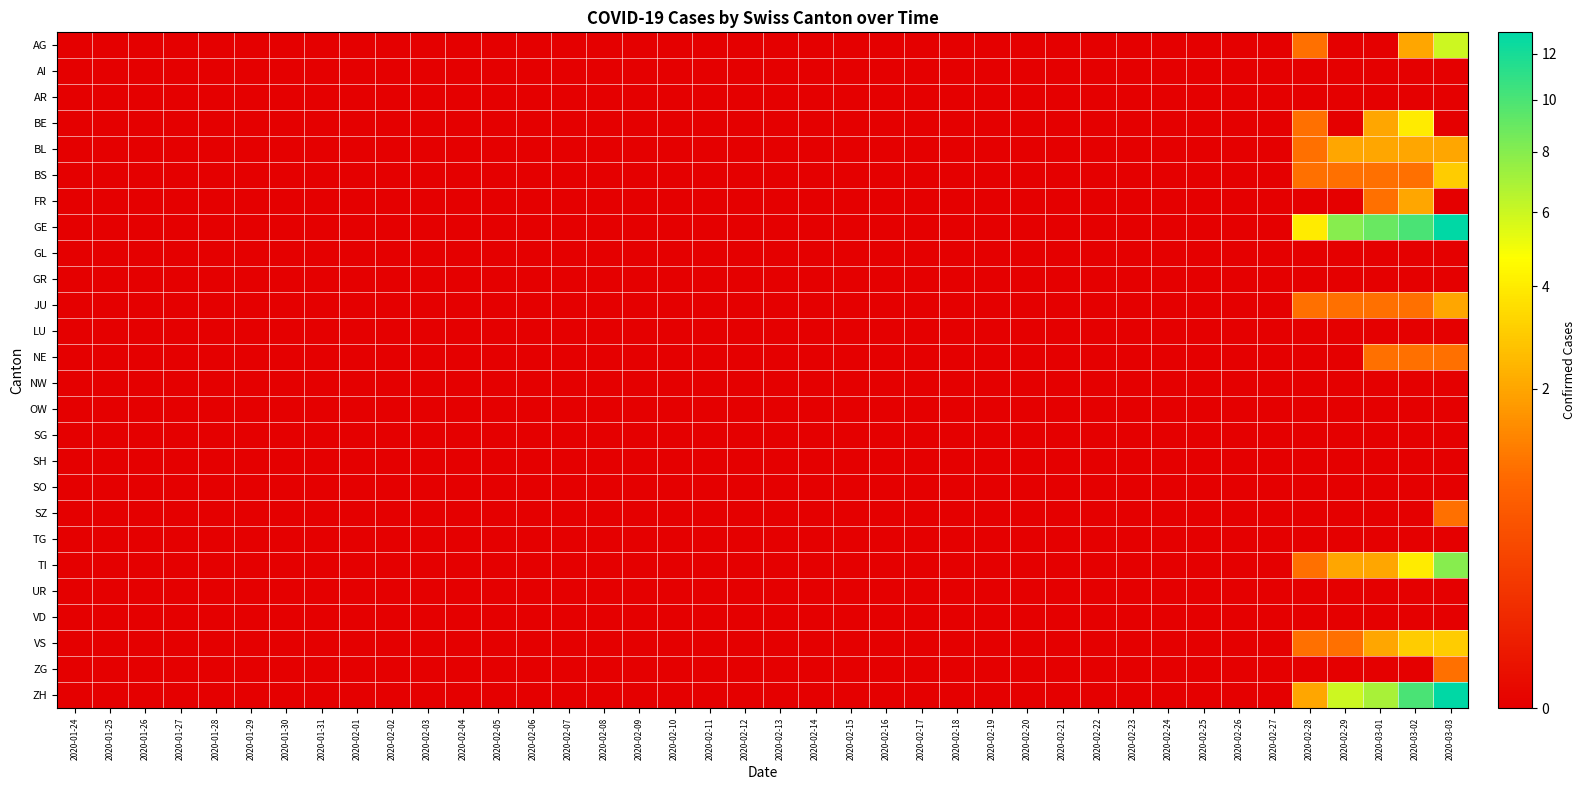

Reading right to left, what are all the values shown in this chart?

AG: 2020-03-03=6	2020-03-02=2	2020-03-01=0	2020-02-29=0	2020-02-28=1	2020-02-27=0	2020-02-26=0	2020-02-25=0	2020-02-24=0	2020-02-23=0	2020-02-22=0	2020-02-21=0	2020-02-20=0	2020-02-19=0	2020-02-18=0	2020-02-17=0	2020-02-16=0	2020-02-15=0	2020-02-14=0	2020-02-13=0	2020-02-12=0	2020-02-11=0	2020-02-10=0	2020-02-09=0	2020-02-08=0	2020-02-07=0	2020-02-06=0	2020-02-05=0	2020-02-04=0	2020-02-03=0	2020-02-02=0	2020-02-01=0	2020-01-31=0	2020-01-30=0	2020-01-29=0	2020-01-28=0	2020-01-27=0	2020-01-26=0	2020-01-25=0	2020-01-24=0
AI: 2020-03-03=0	2020-03-02=0	2020-03-01=0	2020-02-29=0	2020-02-28=0	2020-02-27=0	2020-02-26=0	2020-02-25=0	2020-02-24=0	2020-02-23=0	2020-02-22=0	2020-02-21=0	2020-02-20=0	2020-02-19=0	2020-02-18=0	2020-02-17=0	2020-02-16=0	2020-02-15=0	2020-02-14=0	2020-02-13=0	2020-02-12=0	2020-02-11=0	2020-02-10=0	2020-02-09=0	2020-02-08=0	2020-02-07=0	2020-02-06=0	2020-02-05=0	2020-02-04=0	2020-02-03=0	2020-02-02=0	2020-02-01=0	2020-01-31=0	2020-01-30=0	2020-01-29=0	2020-01-28=0	2020-01-27=0	2020-01-26=0	2020-01-25=0	2020-01-24=0
AR: 2020-03-03=0	2020-03-02=0	2020-03-01=0	2020-02-29=0	2020-02-28=0	2020-02-27=0	2020-02-26=0	2020-02-25=0	2020-02-24=0	2020-02-23=0	2020-02-22=0	2020-02-21=0	2020-02-20=0	2020-02-19=0	2020-02-18=0	2020-02-17=0	2020-02-16=0	2020-02-15=0	2020-02-14=0	2020-02-13=0	2020-02-12=0	2020-02-11=0	2020-02-10=0	2020-02-09=0	2020-02-08=0	2020-02-07=0	2020-02-06=0	2020-02-05=0	2020-02-04=0	2020-02-03=0	2020-02-02=0	2020-02-01=0	2020-01-31=0	2020-01-30=0	2020-01-29=0	2020-01-28=0	2020-01-27=0	2020-01-26=0	2020-01-25=0	2020-01-24=0
BE: 2020-03-03=0	2020-03-02=4	2020-03-01=2	2020-02-29=0	2020-02-28=1	2020-02-27=0	2020-02-26=0	2020-02-25=0	2020-02-24=0	2020-02-23=0	2020-02-22=0	2020-02-21=0	2020-02-20=0	2020-02-19=0	2020-02-18=0	2020-02-17=0	2020-02-16=0	2020-02-15=0	2020-02-14=0	2020-02-13=0	2020-02-12=0	2020-02-11=0	2020-02-10=0	2020-02-09=0	2020-02-08=0	2020-02-07=0	2020-02-06=0	2020-02-05=0	2020-02-04=0	2020-02-03=0	2020-02-02=0	2020-02-01=0	2020-01-31=0	2020-01-30=0	2020-01-29=0	2020-01-28=0	2020-01-27=0	2020-01-26=0	2020-01-25=0	2020-01-24=0
BL: 2020-03-03=2	2020-03-02=2	2020-03-01=2	2020-02-29=2	2020-02-28=1	2020-02-27=0	2020-02-26=0	2020-02-25=0	2020-02-24=0	2020-02-23=0	2020-02-22=0	2020-02-21=0	2020-02-20=0	2020-02-19=0	2020-02-18=0	2020-02-17=0	2020-02-16=0	2020-02-15=0	2020-02-14=0	2020-02-13=0	2020-02-12=0	2020-02-11=0	2020-02-10=0	2020-02-09=0	2020-02-08=0	2020-02-07=0	2020-02-06=0	2020-02-05=0	2020-02-04=0	2020-02-03=0	2020-02-02=0	2020-02-01=0	2020-01-31=0	2020-01-30=0	2020-01-29=0	2020-01-28=0	2020-01-27=0	2020-01-26=0	2020-01-25=0	2020-01-24=0
BS: 2020-03-03=3	2020-03-02=1	2020-03-01=1	2020-02-29=1	2020-02-28=1	2020-02-27=0	2020-02-26=0	2020-02-25=0	2020-02-24=0	2020-02-23=0	2020-02-22=0	2020-02-21=0	2020-02-20=0	2020-02-19=0	2020-02-18=0	2020-02-17=0	2020-02-16=0	2020-02-15=0	2020-02-14=0	2020-02-13=0	2020-02-12=0	2020-02-11=0	2020-02-10=0	2020-02-09=0	2020-02-08=0	2020-02-07=0	2020-02-06=0	2020-02-05=0	2020-02-04=0	2020-02-03=0	2020-02-02=0	2020-02-01=0	2020-01-31=0	2020-01-30=0	2020-01-29=0	2020-01-28=0	2020-01-27=0	2020-01-26=0	2020-01-25=0	2020-01-24=0
FR: 2020-03-03=0	2020-03-02=2	2020-03-01=1	2020-02-29=0	2020-02-28=0	2020-02-27=0	2020-02-26=0	2020-02-25=0	2020-02-24=0	2020-02-23=0	2020-02-22=0	2020-02-21=0	2020-02-20=0	2020-02-19=0	2020-02-18=0	2020-02-17=0	2020-02-16=0	2020-02-15=0	2020-02-14=0	2020-02-13=0	2020-02-12=0	2020-02-11=0	2020-02-10=0	2020-02-09=0	2020-02-08=0	2020-02-07=0	2020-02-06=0	2020-02-05=0	2020-02-04=0	2020-02-03=0	2020-02-02=0	2020-02-01=0	2020-01-31=0	2020-01-30=0	2020-01-29=0	2020-01-28=0	2020-01-27=0	2020-01-26=0	2020-01-25=0	2020-01-24=0
GE: 2020-03-03=13	2020-03-02=10	2020-03-01=9	2020-02-29=8	2020-02-28=4	2020-02-27=0	2020-02-26=0	2020-02-25=0	2020-02-24=0	2020-02-23=0	2020-02-22=0	2020-02-21=0	2020-02-20=0	2020-02-19=0	2020-02-18=0	2020-02-17=0	2020-02-16=0	2020-02-15=0	2020-02-14=0	2020-02-13=0	2020-02-12=0	2020-02-11=0	2020-02-10=0	2020-02-09=0	2020-02-08=0	2020-02-07=0	2020-02-06=0	2020-02-05=0	2020-02-04=0	2020-02-03=0	2020-02-02=0	2020-02-01=0	2020-01-31=0	2020-01-30=0	2020-01-29=0	2020-01-28=0	2020-01-27=0	2020-01-26=0	2020-01-25=0	2020-01-24=0
GL: 2020-03-03=0	2020-03-02=0	2020-03-01=0	2020-02-29=0	2020-02-28=0	2020-02-27=0	2020-02-26=0	2020-02-25=0	2020-02-24=0	2020-02-23=0	2020-02-22=0	2020-02-21=0	2020-02-20=0	2020-02-19=0	2020-02-18=0	2020-02-17=0	2020-02-16=0	2020-02-15=0	2020-02-14=0	2020-02-13=0	2020-02-12=0	2020-02-11=0	2020-02-10=0	2020-02-09=0	2020-02-08=0	2020-02-07=0	2020-02-06=0	2020-02-05=0	2020-02-04=0	2020-02-03=0	2020-02-02=0	2020-02-01=0	2020-01-31=0	2020-01-30=0	2020-01-29=0	2020-01-28=0	2020-01-27=0	2020-01-26=0	2020-01-25=0	2020-01-24=0
GR: 2020-03-03=0	2020-03-02=0	2020-03-01=0	2020-02-29=0	2020-02-28=0	2020-02-27=0	2020-02-26=0	2020-02-25=0	2020-02-24=0	2020-02-23=0	2020-02-22=0	2020-02-21=0	2020-02-20=0	2020-02-19=0	2020-02-18=0	2020-02-17=0	2020-02-16=0	2020-02-15=0	2020-02-14=0	2020-02-13=0	2020-02-12=0	2020-02-11=0	2020-02-10=0	2020-02-09=0	2020-02-08=0	2020-02-07=0	2020-02-06=0	2020-02-05=0	2020-02-04=0	2020-02-03=0	2020-02-02=0	2020-02-01=0	2020-01-31=0	2020-01-30=0	2020-01-29=0	2020-01-28=0	2020-01-27=0	2020-01-26=0	2020-01-25=0	2020-01-24=0
JU: 2020-03-03=2	2020-03-02=1	2020-03-01=1	2020-02-29=1	2020-02-28=1	2020-02-27=0	2020-02-26=0	2020-02-25=0	2020-02-24=0	2020-02-23=0	2020-02-22=0	2020-02-21=0	2020-02-20=0	2020-02-19=0	2020-02-18=0	2020-02-17=0	2020-02-16=0	2020-02-15=0	2020-02-14=0	2020-02-13=0	2020-02-12=0	2020-02-11=0	2020-02-10=0	2020-02-09=0	2020-02-08=0	2020-02-07=0	2020-02-06=0	2020-02-05=0	2020-02-04=0	2020-02-03=0	2020-02-02=0	2020-02-01=0	2020-01-31=0	2020-01-30=0	2020-01-29=0	2020-01-28=0	2020-01-27=0	2020-01-26=0	2020-01-25=0	2020-01-24=0
LU: 2020-03-03=0	2020-03-02=0	2020-03-01=0	2020-02-29=0	2020-02-28=0	2020-02-27=0	2020-02-26=0	2020-02-25=0	2020-02-24=0	2020-02-23=0	2020-02-22=0	2020-02-21=0	2020-02-20=0	2020-02-19=0	2020-02-18=0	2020-02-17=0	2020-02-16=0	2020-02-15=0	2020-02-14=0	2020-02-13=0	2020-02-12=0	2020-02-11=0	2020-02-10=0	2020-02-09=0	2020-02-08=0	2020-02-07=0	2020-02-06=0	2020-02-05=0	2020-02-04=0	2020-02-03=0	2020-02-02=0	2020-02-01=0	2020-01-31=0	2020-01-30=0	2020-01-29=0	2020-01-28=0	2020-01-27=0	2020-01-26=0	2020-01-25=0	2020-01-24=0
NE: 2020-03-03=1	2020-03-02=1	2020-03-01=1	2020-02-29=0	2020-02-28=0	2020-02-27=0	2020-02-26=0	2020-02-25=0	2020-02-24=0	2020-02-23=0	2020-02-22=0	2020-02-21=0	2020-02-20=0	2020-02-19=0	2020-02-18=0	2020-02-17=0	2020-02-16=0	2020-02-15=0	2020-02-14=0	2020-02-13=0	2020-02-12=0	2020-02-11=0	2020-02-10=0	2020-02-09=0	2020-02-08=0	2020-02-07=0	2020-02-06=0	2020-02-05=0	2020-02-04=0	2020-02-03=0	2020-02-02=0	2020-02-01=0	2020-01-31=0	2020-01-30=0	2020-01-29=0	2020-01-28=0	2020-01-27=0	2020-01-26=0	2020-01-25=0	2020-01-24=0
NW: 2020-03-03=0	2020-03-02=0	2020-03-01=0	2020-02-29=0	2020-02-28=0	2020-02-27=0	2020-02-26=0	2020-02-25=0	2020-02-24=0	2020-02-23=0	2020-02-22=0	2020-02-21=0	2020-02-20=0	2020-02-19=0	2020-02-18=0	2020-02-17=0	2020-02-16=0	2020-02-15=0	2020-02-14=0	2020-02-13=0	2020-02-12=0	2020-02-11=0	2020-02-10=0	2020-02-09=0	2020-02-08=0	2020-02-07=0	2020-02-06=0	2020-02-05=0	2020-02-04=0	2020-02-03=0	2020-02-02=0	2020-02-01=0	2020-01-31=0	2020-01-30=0	2020-01-29=0	2020-01-28=0	2020-01-27=0	2020-01-26=0	2020-01-25=0	2020-01-24=0
OW: 2020-03-03=0	2020-03-02=0	2020-03-01=0	2020-02-29=0	2020-02-28=0	2020-02-27=0	2020-02-26=0	2020-02-25=0	2020-02-24=0	2020-02-23=0	2020-02-22=0	2020-02-21=0	2020-02-20=0	2020-02-19=0	2020-02-18=0	2020-02-17=0	2020-02-16=0	2020-02-15=0	2020-02-14=0	2020-02-13=0	2020-02-12=0	2020-02-11=0	2020-02-10=0	2020-02-09=0	2020-02-08=0	2020-02-07=0	2020-02-06=0	2020-02-05=0	2020-02-04=0	2020-02-03=0	2020-02-02=0	2020-02-01=0	2020-01-31=0	2020-01-30=0	2020-01-29=0	2020-01-28=0	2020-01-27=0	2020-01-26=0	2020-01-25=0	2020-01-24=0
SG: 2020-03-03=0	2020-03-02=0	2020-03-01=0	2020-02-29=0	2020-02-28=0	2020-02-27=0	2020-02-26=0	2020-02-25=0	2020-02-24=0	2020-02-23=0	2020-02-22=0	2020-02-21=0	2020-02-20=0	2020-02-19=0	2020-02-18=0	2020-02-17=0	2020-02-16=0	2020-02-15=0	2020-02-14=0	2020-02-13=0	2020-02-12=0	2020-02-11=0	2020-02-10=0	2020-02-09=0	2020-02-08=0	2020-02-07=0	2020-02-06=0	2020-02-05=0	2020-02-04=0	2020-02-03=0	2020-02-02=0	2020-02-01=0	2020-01-31=0	2020-01-30=0	2020-01-29=0	2020-01-28=0	2020-01-27=0	2020-01-26=0	2020-01-25=0	2020-01-24=0
SH: 2020-03-03=0	2020-03-02=0	2020-03-01=0	2020-02-29=0	2020-02-28=0	2020-02-27=0	2020-02-26=0	2020-02-25=0	2020-02-24=0	2020-02-23=0	2020-02-22=0	2020-02-21=0	2020-02-20=0	2020-02-19=0	2020-02-18=0	2020-02-17=0	2020-02-16=0	2020-02-15=0	2020-02-14=0	2020-02-13=0	2020-02-12=0	2020-02-11=0	2020-02-10=0	2020-02-09=0	2020-02-08=0	2020-02-07=0	2020-02-06=0	2020-02-05=0	2020-02-04=0	2020-02-03=0	2020-02-02=0	2020-02-01=0	2020-01-31=0	2020-01-30=0	2020-01-29=0	2020-01-28=0	2020-01-27=0	2020-01-26=0	2020-01-25=0	2020-01-24=0
SO: 2020-03-03=0	2020-03-02=0	2020-03-01=0	2020-02-29=0	2020-02-28=0	2020-02-27=0	2020-02-26=0	2020-02-25=0	2020-02-24=0	2020-02-23=0	2020-02-22=0	2020-02-21=0	2020-02-20=0	2020-02-19=0	2020-02-18=0	2020-02-17=0	2020-02-16=0	2020-02-15=0	2020-02-14=0	2020-02-13=0	2020-02-12=0	2020-02-11=0	2020-02-10=0	2020-02-09=0	2020-02-08=0	2020-02-07=0	2020-02-06=0	2020-02-05=0	2020-02-04=0	2020-02-03=0	2020-02-02=0	2020-02-01=0	2020-01-31=0	2020-01-30=0	2020-01-29=0	2020-01-28=0	2020-01-27=0	2020-01-26=0	2020-01-25=0	2020-01-24=0
SZ: 2020-03-03=1	2020-03-02=0	2020-03-01=0	2020-02-29=0	2020-02-28=0	2020-02-27=0	2020-02-26=0	2020-02-25=0	2020-02-24=0	2020-02-23=0	2020-02-22=0	2020-02-21=0	2020-02-20=0	2020-02-19=0	2020-02-18=0	2020-02-17=0	2020-02-16=0	2020-02-15=0	2020-02-14=0	2020-02-13=0	2020-02-12=0	2020-02-11=0	2020-02-10=0	2020-02-09=0	2020-02-08=0	2020-02-07=0	2020-02-06=0	2020-02-05=0	2020-02-04=0	2020-02-03=0	2020-02-02=0	2020-02-01=0	2020-01-31=0	2020-01-30=0	2020-01-29=0	2020-01-28=0	2020-01-27=0	2020-01-26=0	2020-01-25=0	2020-01-24=0
TG: 2020-03-03=0	2020-03-02=0	2020-03-01=0	2020-02-29=0	2020-02-28=0	2020-02-27=0	2020-02-26=0	2020-02-25=0	2020-02-24=0	2020-02-23=0	2020-02-22=0	2020-02-21=0	2020-02-20=0	2020-02-19=0	2020-02-18=0	2020-02-17=0	2020-02-16=0	2020-02-15=0	2020-02-14=0	2020-02-13=0	2020-02-12=0	2020-02-11=0	2020-02-10=0	2020-02-09=0	2020-02-08=0	2020-02-07=0	2020-02-06=0	2020-02-05=0	2020-02-04=0	2020-02-03=0	2020-02-02=0	2020-02-01=0	2020-01-31=0	2020-01-30=0	2020-01-29=0	2020-01-28=0	2020-01-27=0	2020-01-26=0	2020-01-25=0	2020-01-24=0
TI: 2020-03-03=8	2020-03-02=4	2020-03-01=2	2020-02-29=2	2020-02-28=1	2020-02-27=0	2020-02-26=0	2020-02-25=0	2020-02-24=0	2020-02-23=0	2020-02-22=0	2020-02-21=0	2020-02-20=0	2020-02-19=0	2020-02-18=0	2020-02-17=0	2020-02-16=0	2020-02-15=0	2020-02-14=0	2020-02-13=0	2020-02-12=0	2020-02-11=0	2020-02-10=0	2020-02-09=0	2020-02-08=0	2020-02-07=0	2020-02-06=0	2020-02-05=0	2020-02-04=0	2020-02-03=0	2020-02-02=0	2020-02-01=0	2020-01-31=0	2020-01-30=0	2020-01-29=0	2020-01-28=0	2020-01-27=0	2020-01-26=0	2020-01-25=0	2020-01-24=0
UR: 2020-03-03=0	2020-03-02=0	2020-03-01=0	2020-02-29=0	2020-02-28=0	2020-02-27=0	2020-02-26=0	2020-02-25=0	2020-02-24=0	2020-02-23=0	2020-02-22=0	2020-02-21=0	2020-02-20=0	2020-02-19=0	2020-02-18=0	2020-02-17=0	2020-02-16=0	2020-02-15=0	2020-02-14=0	2020-02-13=0	2020-02-12=0	2020-02-11=0	2020-02-10=0	2020-02-09=0	2020-02-08=0	2020-02-07=0	2020-02-06=0	2020-02-05=0	2020-02-04=0	2020-02-03=0	2020-02-02=0	2020-02-01=0	2020-01-31=0	2020-01-30=0	2020-01-29=0	2020-01-28=0	2020-01-27=0	2020-01-26=0	2020-01-25=0	2020-01-24=0
VD: 2020-03-03=0	2020-03-02=0	2020-03-01=0	2020-02-29=0	2020-02-28=0	2020-02-27=0	2020-02-26=0	2020-02-25=0	2020-02-24=0	2020-02-23=0	2020-02-22=0	2020-02-21=0	2020-02-20=0	2020-02-19=0	2020-02-18=0	2020-02-17=0	2020-02-16=0	2020-02-15=0	2020-02-14=0	2020-02-13=0	2020-02-12=0	2020-02-11=0	2020-02-10=0	2020-02-09=0	2020-02-08=0	2020-02-07=0	2020-02-06=0	2020-02-05=0	2020-02-04=0	2020-02-03=0	2020-02-02=0	2020-02-01=0	2020-01-31=0	2020-01-30=0	2020-01-29=0	2020-01-28=0	2020-01-27=0	2020-01-26=0	2020-01-25=0	2020-01-24=0
VS: 2020-03-03=3	2020-03-02=3	2020-03-01=2	2020-02-29=1	2020-02-28=1	2020-02-27=0	2020-02-26=0	2020-02-25=0	2020-02-24=0	2020-02-23=0	2020-02-22=0	2020-02-21=0	2020-02-20=0	2020-02-19=0	2020-02-18=0	2020-02-17=0	2020-02-16=0	2020-02-15=0	2020-02-14=0	2020-02-13=0	2020-02-12=0	2020-02-11=0	2020-02-10=0	2020-02-09=0	2020-02-08=0	2020-02-07=0	2020-02-06=0	2020-02-05=0	2020-02-04=0	2020-02-03=0	2020-02-02=0	2020-02-01=0	2020-01-31=0	2020-01-30=0	2020-01-29=0	2020-01-28=0	2020-01-27=0	2020-01-26=0	2020-01-25=0	2020-01-24=0
ZG: 2020-03-03=1	2020-03-02=0	2020-03-01=0	2020-02-29=0	2020-02-28=0	2020-02-27=0	2020-02-26=0	2020-02-25=0	2020-02-24=0	2020-02-23=0	2020-02-22=0	2020-02-21=0	2020-02-20=0	2020-02-19=0	2020-02-18=0	2020-02-17=0	2020-02-16=0	2020-02-15=0	2020-02-14=0	2020-02-13=0	2020-02-12=0	2020-02-11=0	2020-02-10=0	2020-02-09=0	2020-02-08=0	2020-02-07=0	2020-02-06=0	2020-02-05=0	2020-02-04=0	2020-02-03=0	2020-02-02=0	2020-02-01=0	2020-01-31=0	2020-01-30=0	2020-01-29=0	2020-01-28=0	2020-01-27=0	2020-01-26=0	2020-01-25=0	2020-01-24=0
ZH: 2020-03-03=13	2020-03-02=10	2020-03-01=7	2020-02-29=6	2020-02-28=2	2020-02-27=0	2020-02-26=0	2020-02-25=0	2020-02-24=0	2020-02-23=0	2020-02-22=0	2020-02-21=0	2020-02-20=0	2020-02-19=0	2020-02-18=0	2020-02-17=0	2020-02-16=0	2020-02-15=0	2020-02-14=0	2020-02-13=0	2020-02-12=0	2020-02-11=0	2020-02-10=0	2020-02-09=0	2020-02-08=0	2020-02-07=0	2020-02-06=0	2020-02-05=0	2020-02-04=0	2020-02-03=0	2020-02-02=0	2020-02-01=0	2020-01-31=0	2020-01-30=0	2020-01-29=0	2020-01-28=0	2020-01-27=0	2020-01-26=0	2020-01-25=0	2020-01-24=0